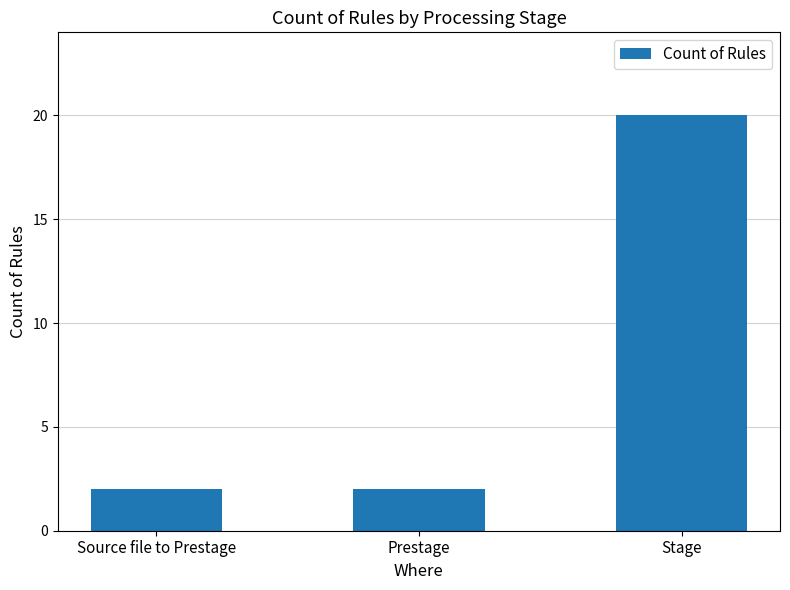

Are the bars grouped side by side (vs. stacked)?

No